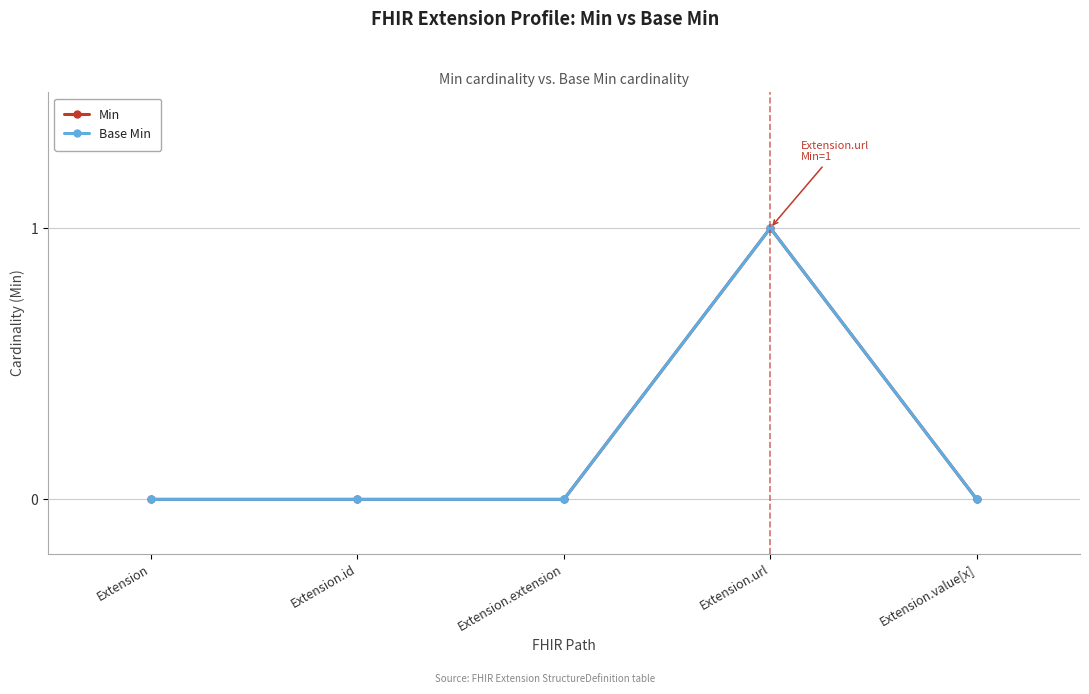

What is the label of the 1st point from the right?

Extension.value[x]